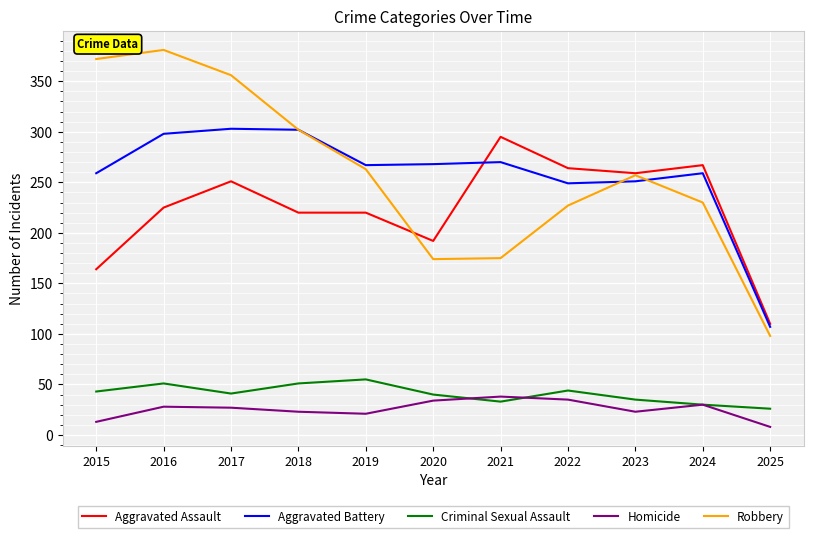

What is the greatest value displayed?

381